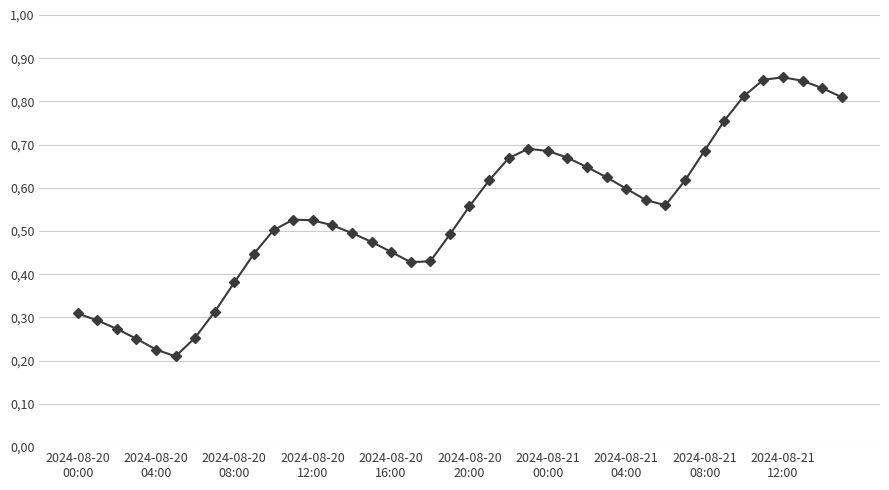

Is this an area chart (filled region under the line)?

No